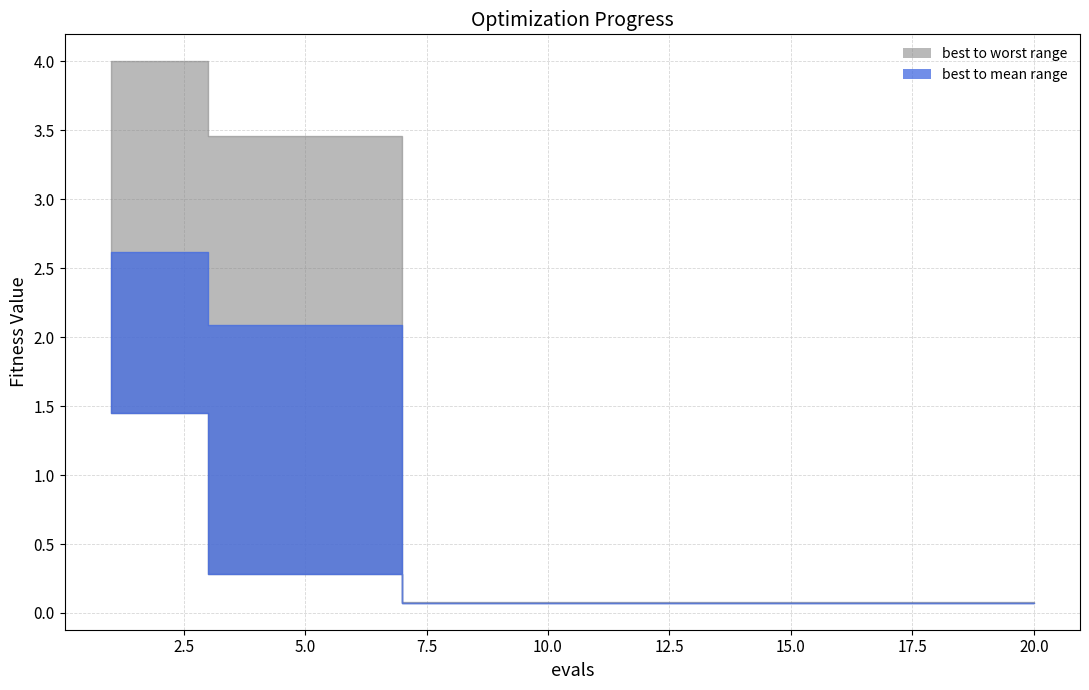

True or false: worst and mean cross at least once.

False